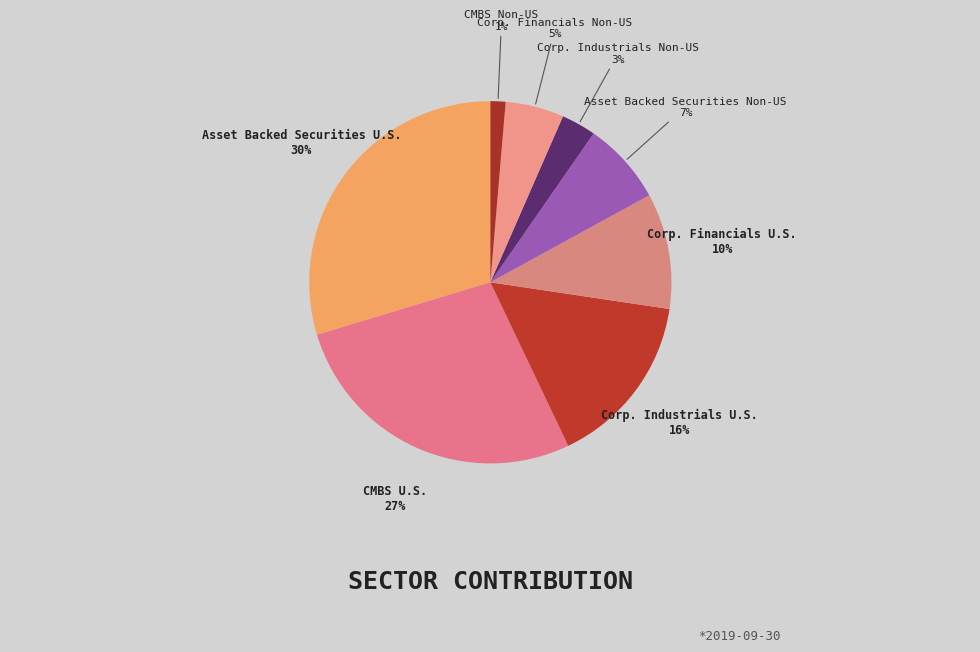

Which slice is the largest?

Asset Backed Securities U.S.